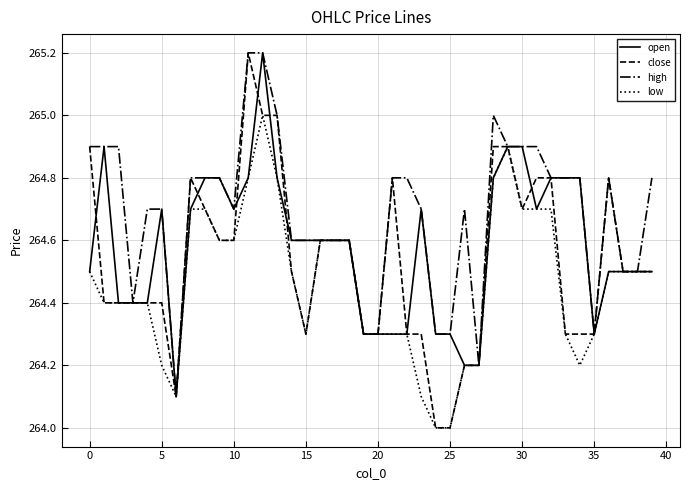

Which series has the largest total across all categories?

high